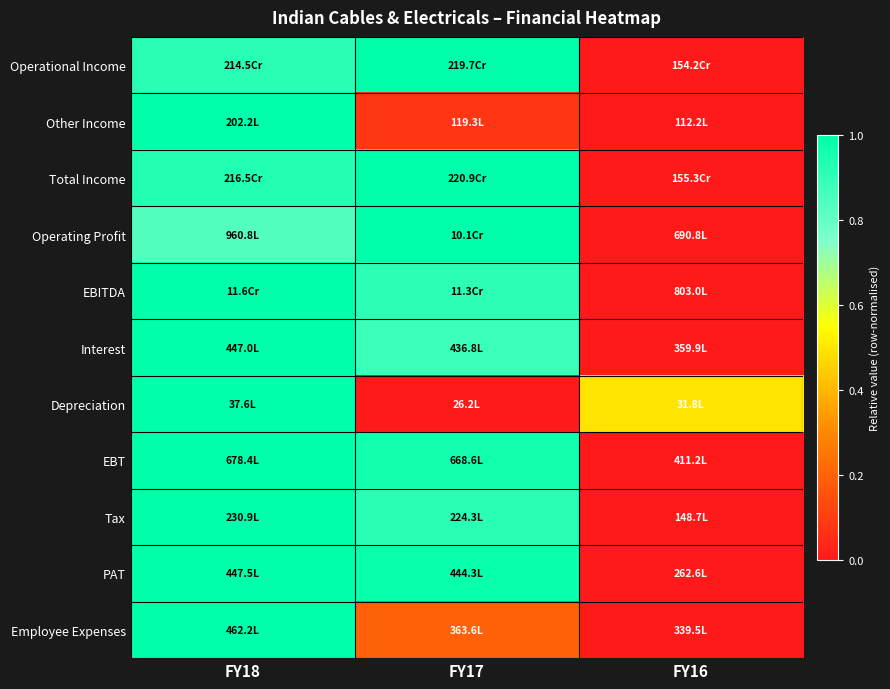

At how many categories does at least one series exceed 0?

3